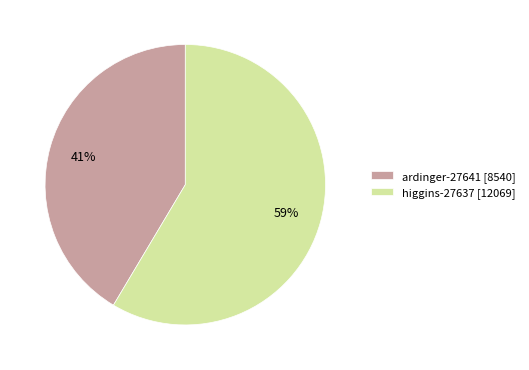

Rank the categories by value from highest to lowest.

higgins-27637, ardinger-27641